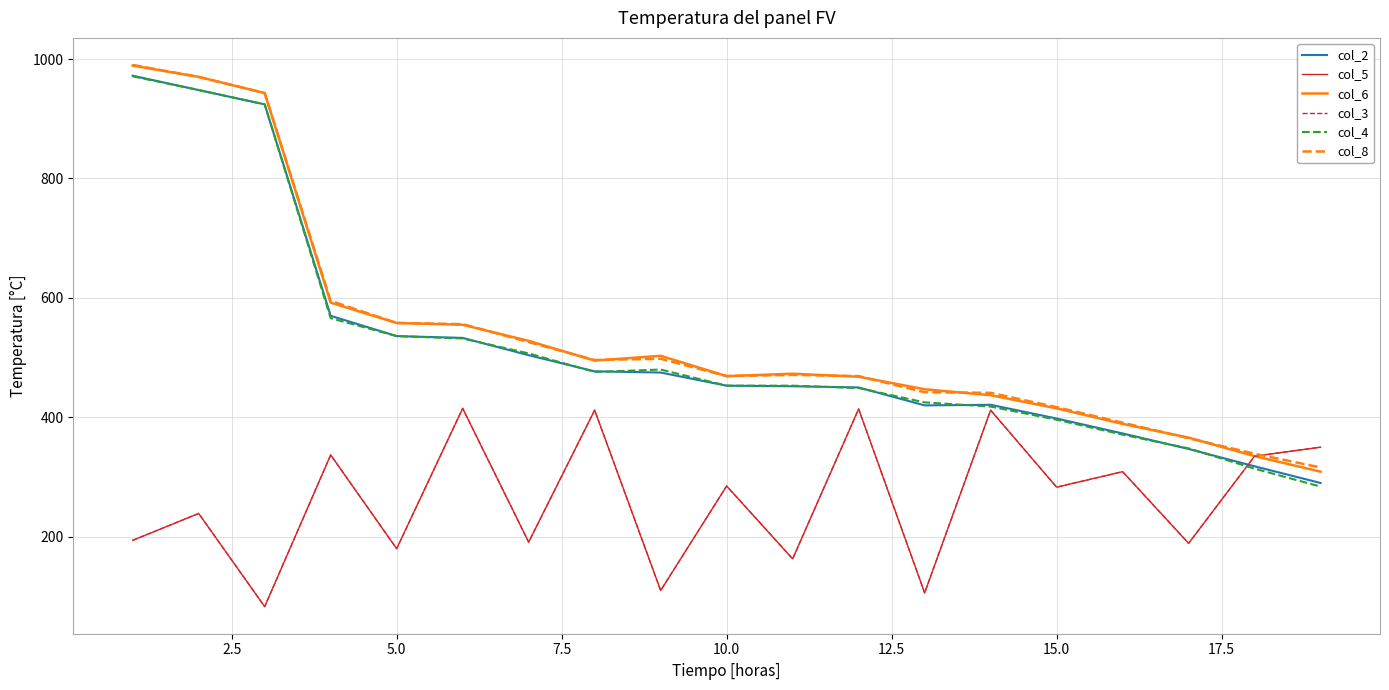

True or false: col_2 and col_6 intersect in this chart.

False